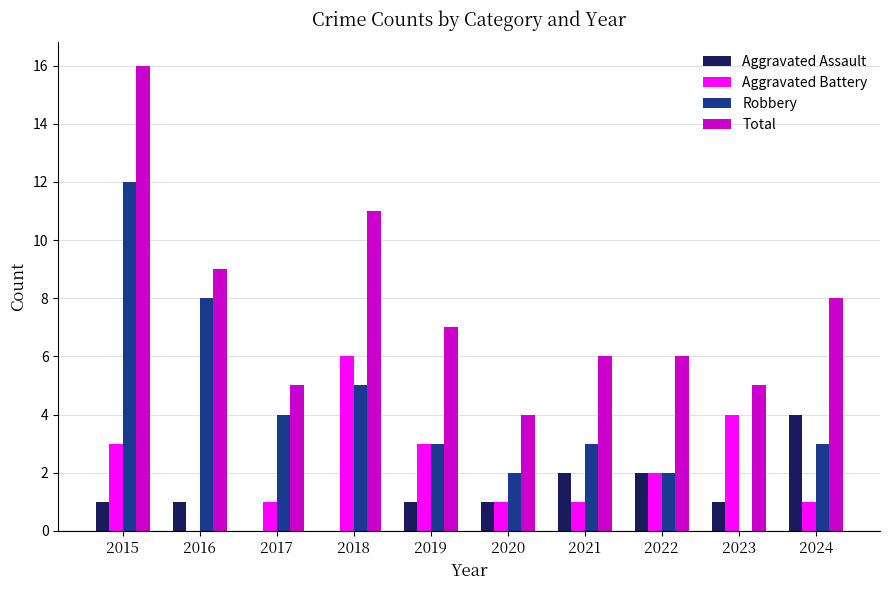

What are all the series names shown in the legend?

Aggravated Assault, Aggravated Battery, Robbery, Total